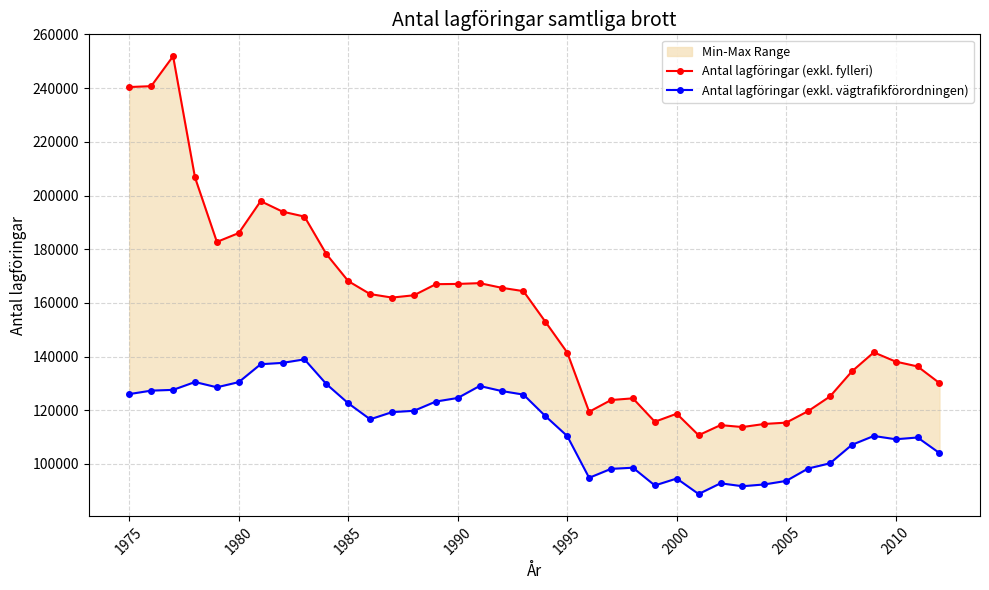

How many values in the Antal lagföringar (exkl. fylleri) series exceed 161981?

18